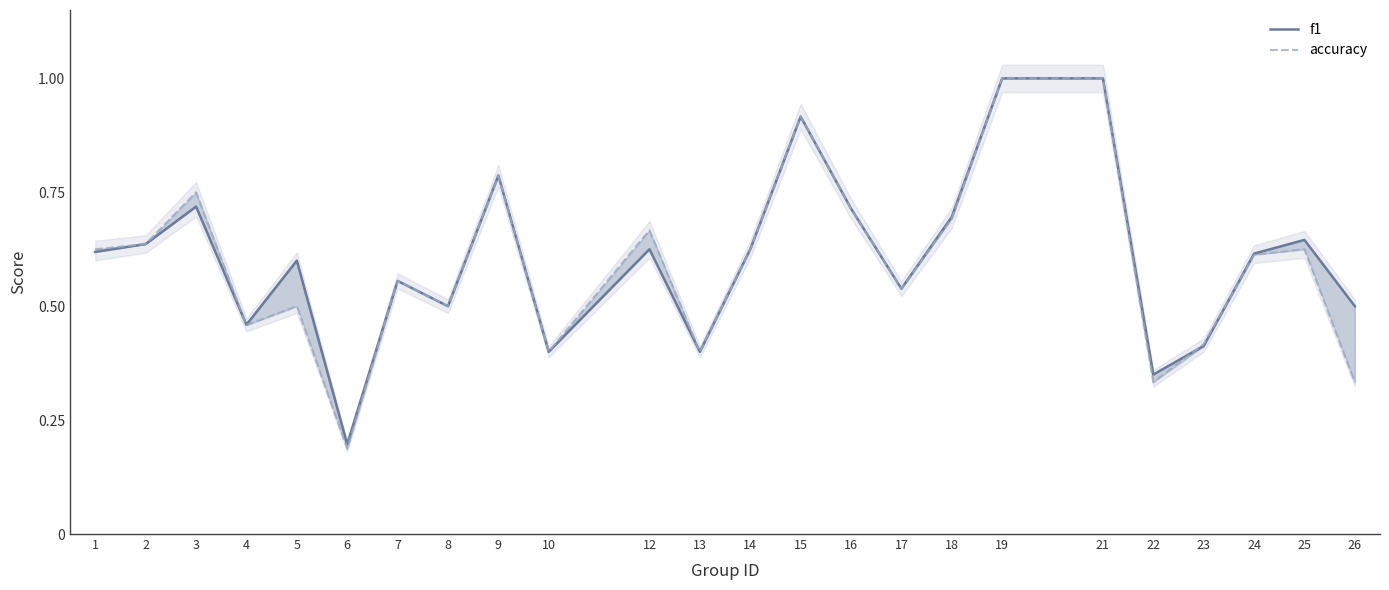

Rank the series at 23 from lowest to highest value.

f1, accuracy